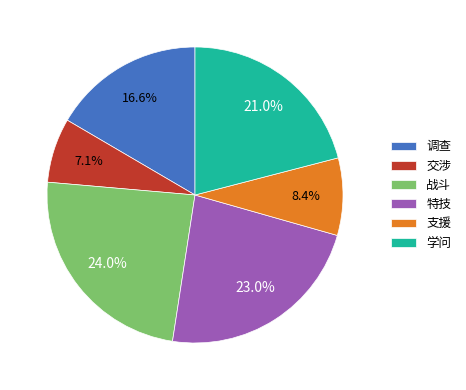

What portion of the pie excludes 战斗?

76.0%